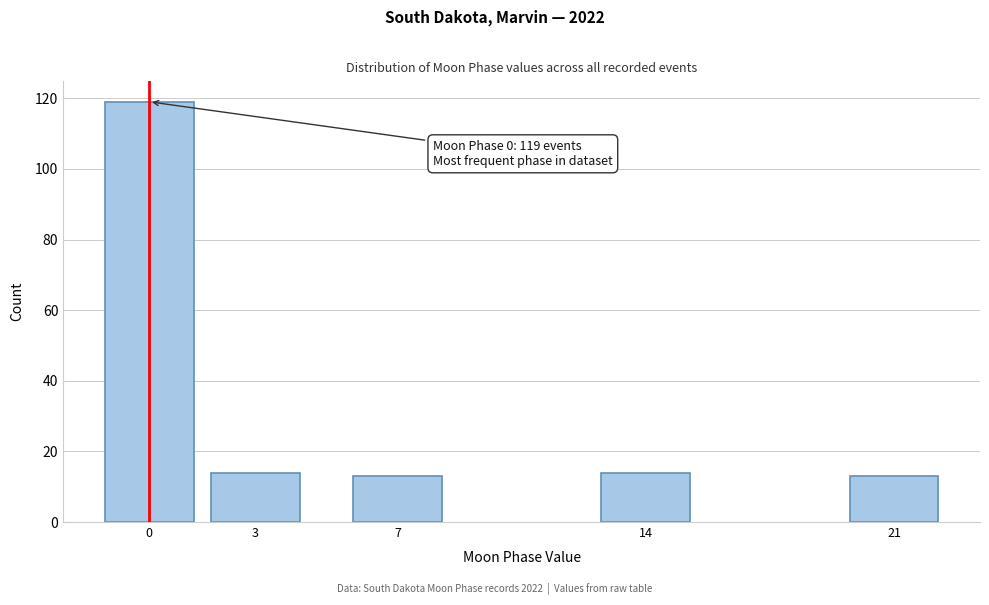

Reading right to left, list all the values displayed in this chart.

21=13	14=14	7=13	3=14	0=119